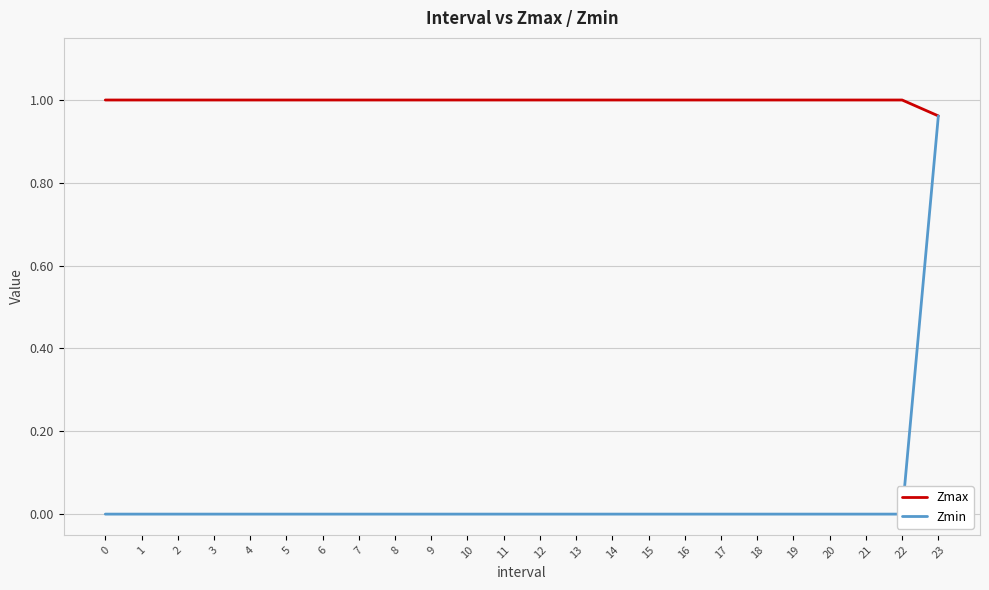

What value does the Zmax series have at 21?

1.0